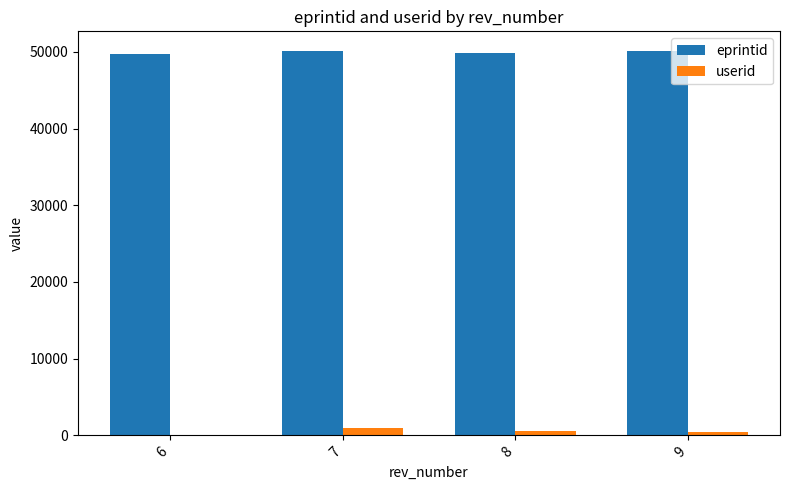

Is the value of eprintid at 9 greater than the value of userid at 9?

Yes